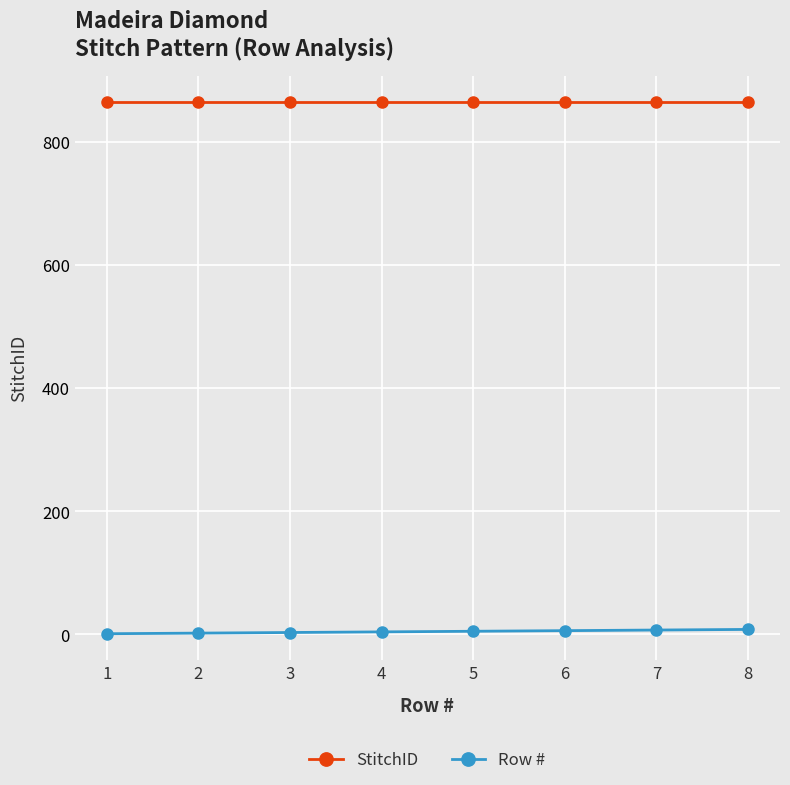

True or false: Row # and StitchID intersect in this chart.

False